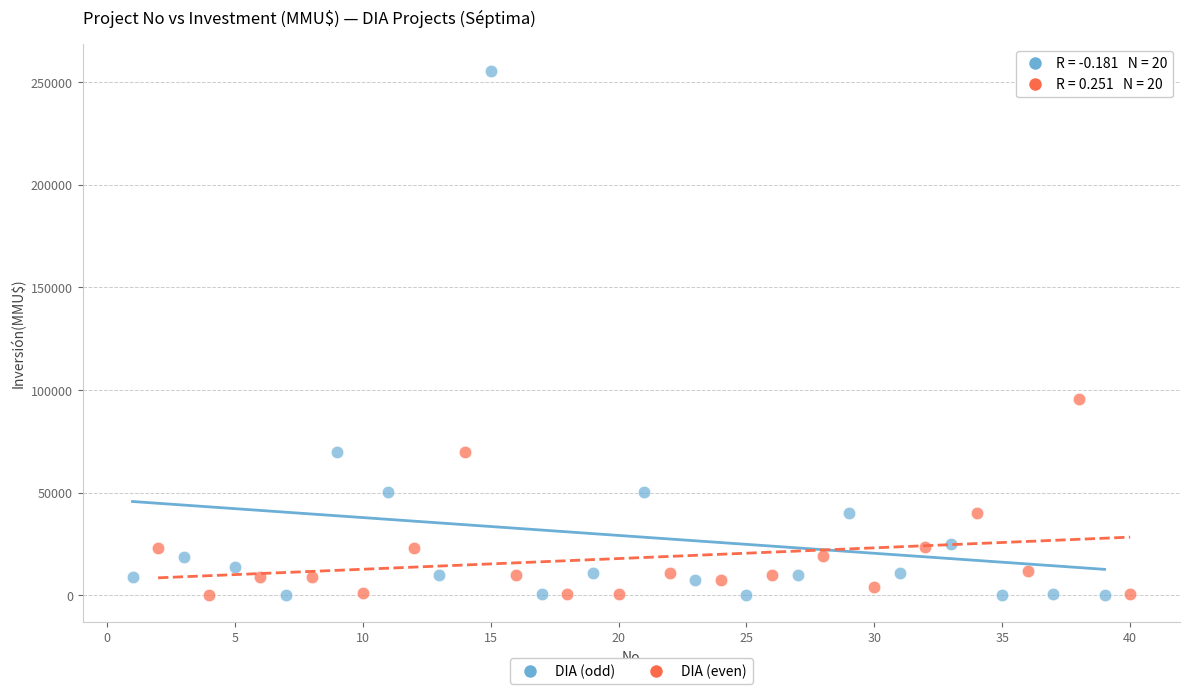

Which series contains the highest Y value?

DIA (odd)